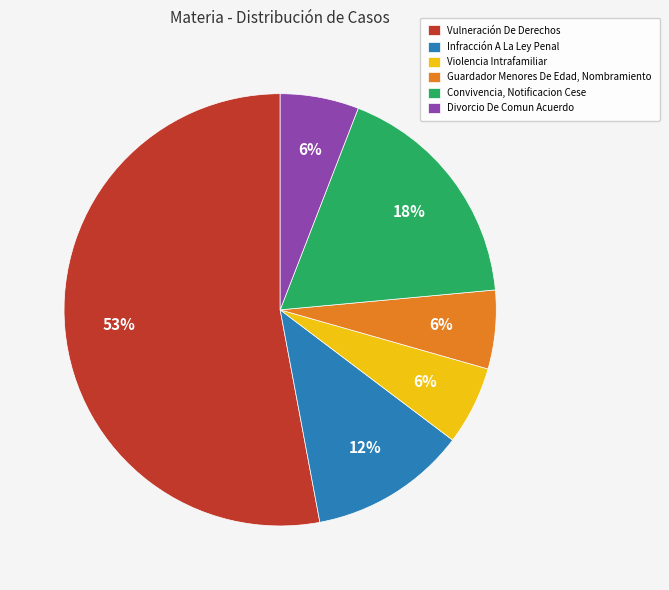

To the nearest percent, what is the difference between the largest and smallest slice percentages?

47%